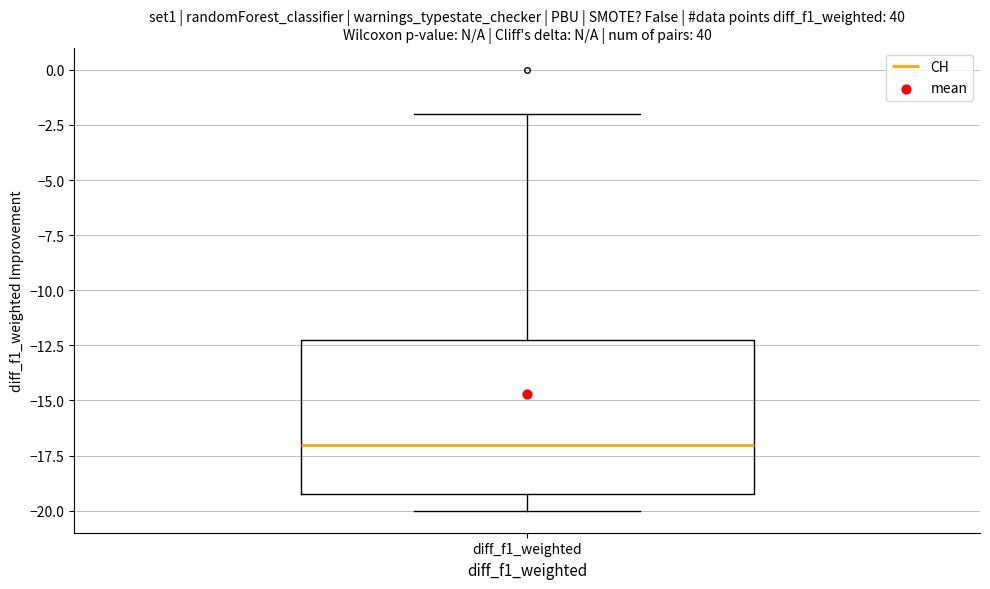

Transcribe this box plot: give where the median line is, the range the box spans, and where the two whiskers end, as read against the y-axis. The values are not printed on the chart, so give them approximately, as read against the axis.

median -17, box -19 to -12, whiskers -20 to -2